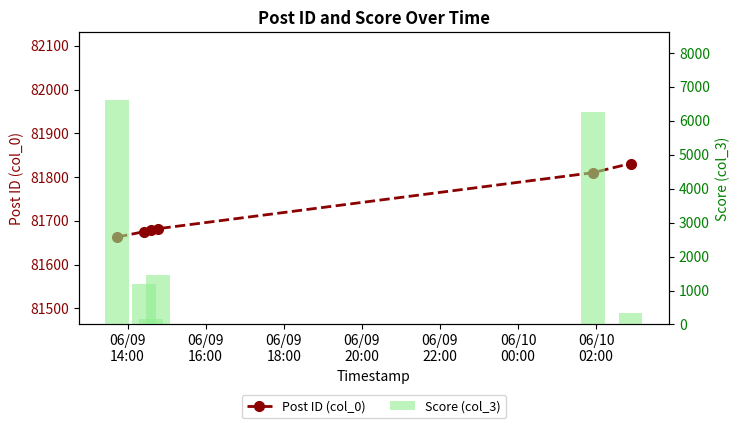

At which label does Score (col_3) first exceed 1457?

06/09
14:00